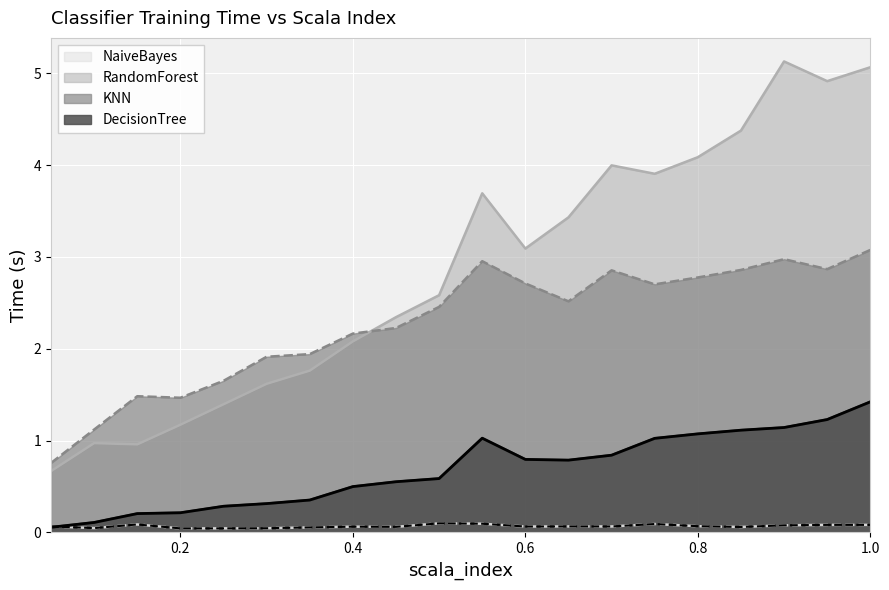

Is the value of KNN at 0.15 greater than the value of NaiveBayes at 0.85?

Yes